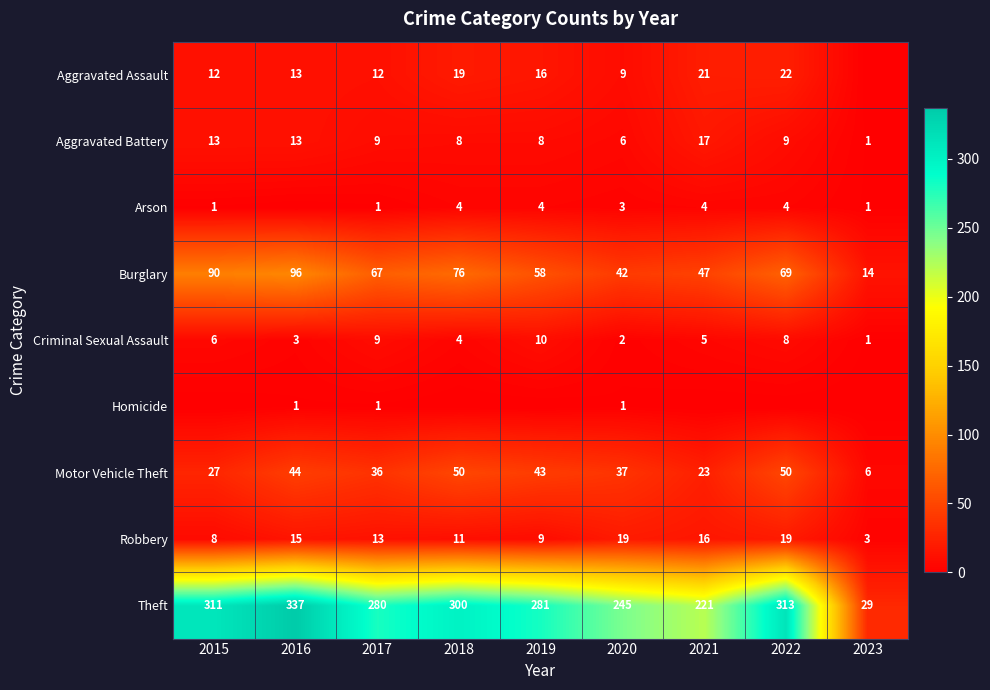

What is the minimum value for Motor Vehicle Theft?

6